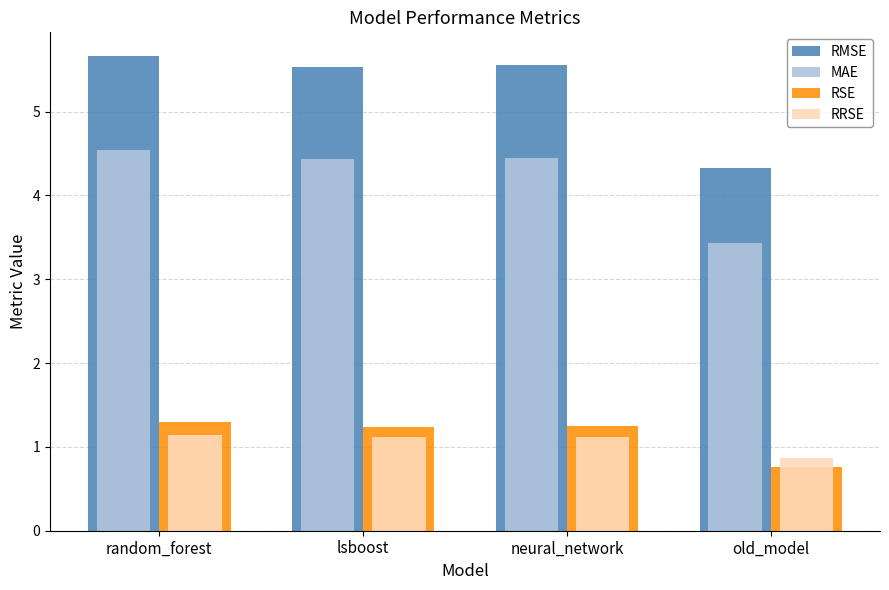

What is the value of the RMSE bar at the 4th from the left?

4.3